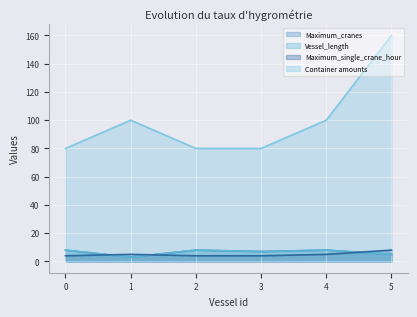

True or false: Container amounts has more than 0 interior local peaks.

True